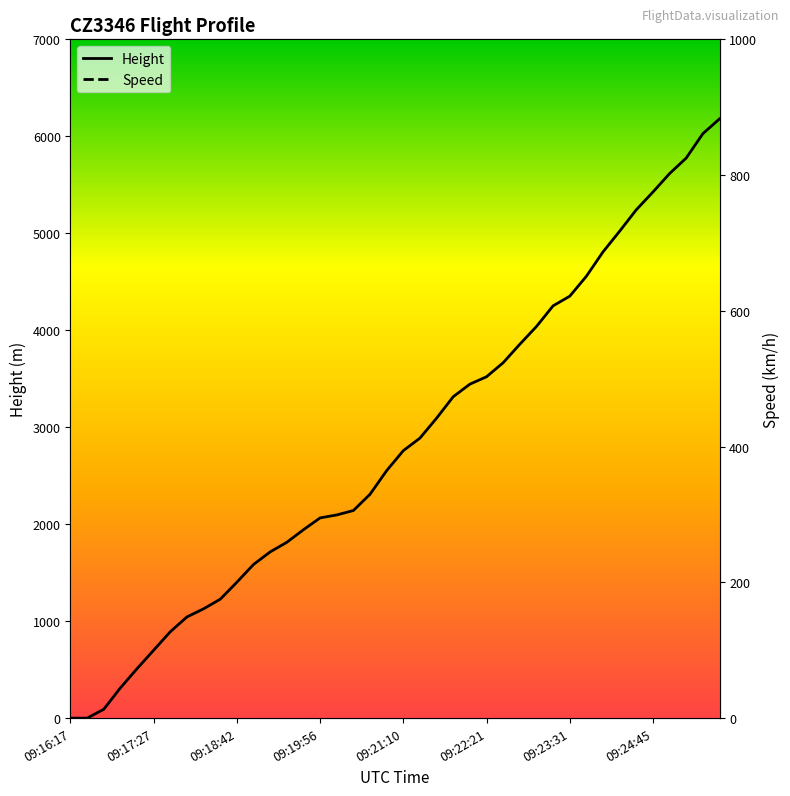

At which category is the sum across all series the highest?

09:25:41